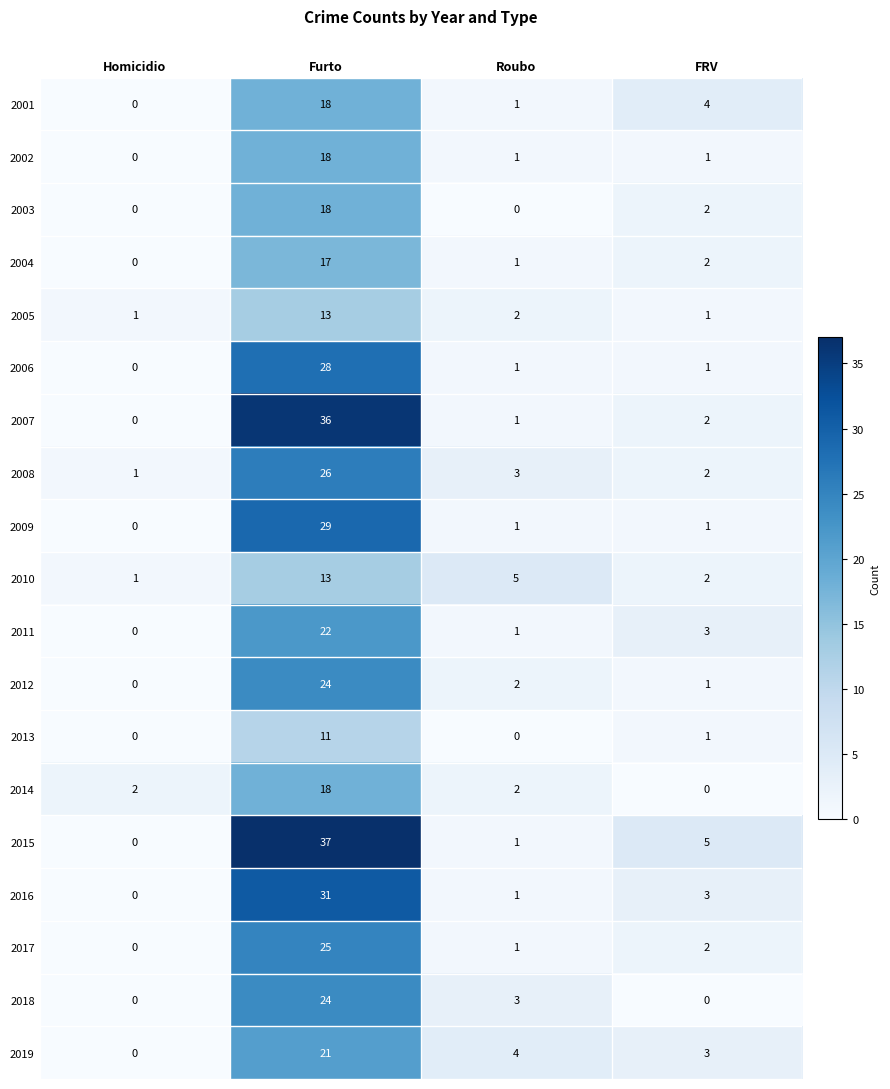

Between Homicidio and Furto, which series saw the biggest shift?

2015